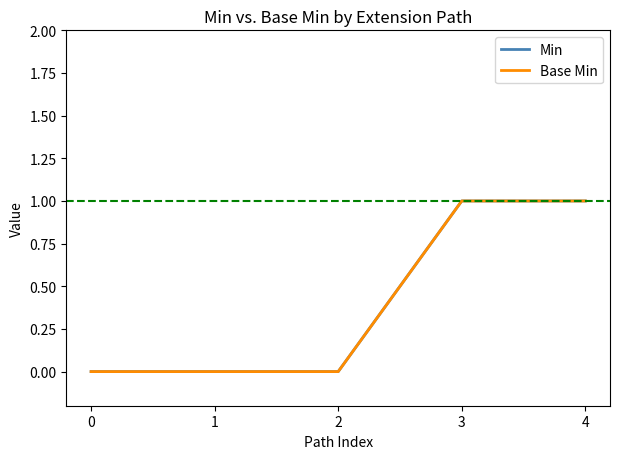

True or false: Base Min and Min intersect in this chart.

False